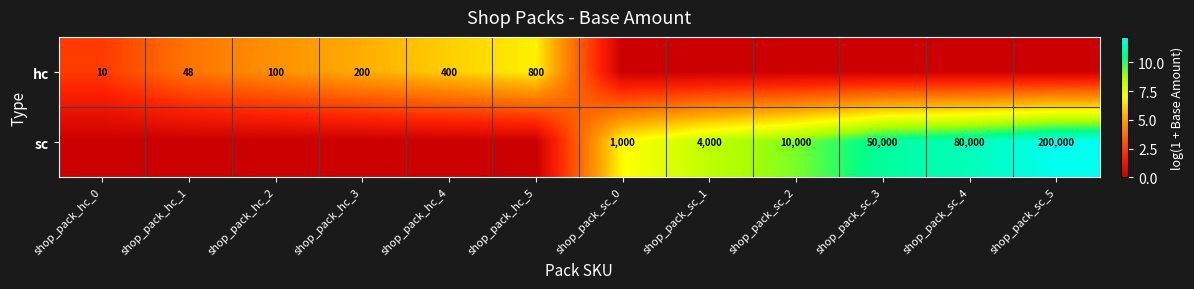

True or false: sc has a value of 79862 at shop_pack_sc_5.

False